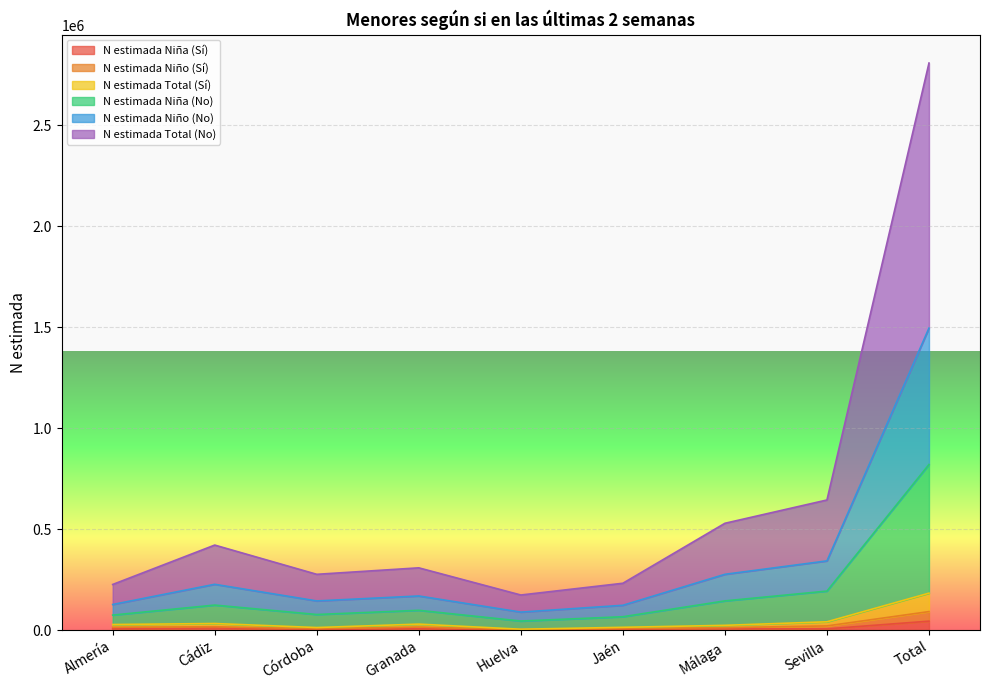

Is the value of N estimada Niño (Sí) at Málaga greater than the value of N estimada Total (No) at Total?

No